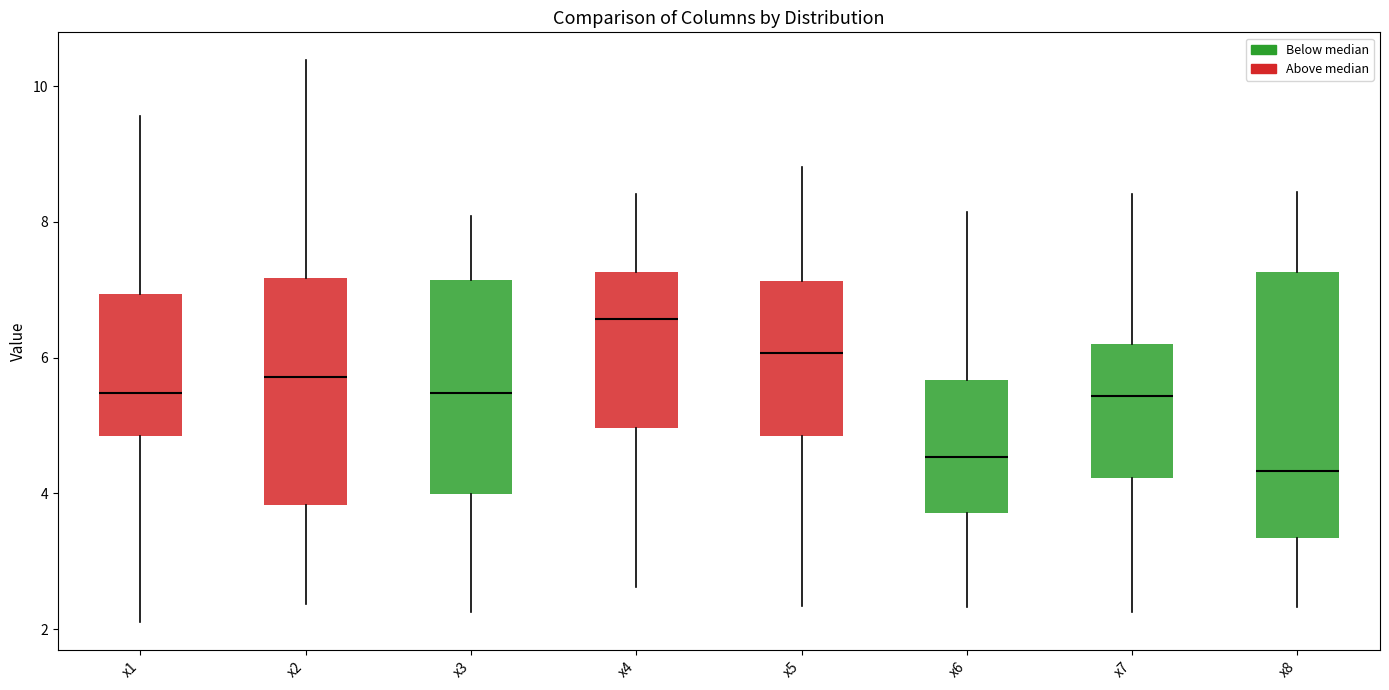

Comparing the boxes themselves (not the whiskers), which one is the tallest?

x8